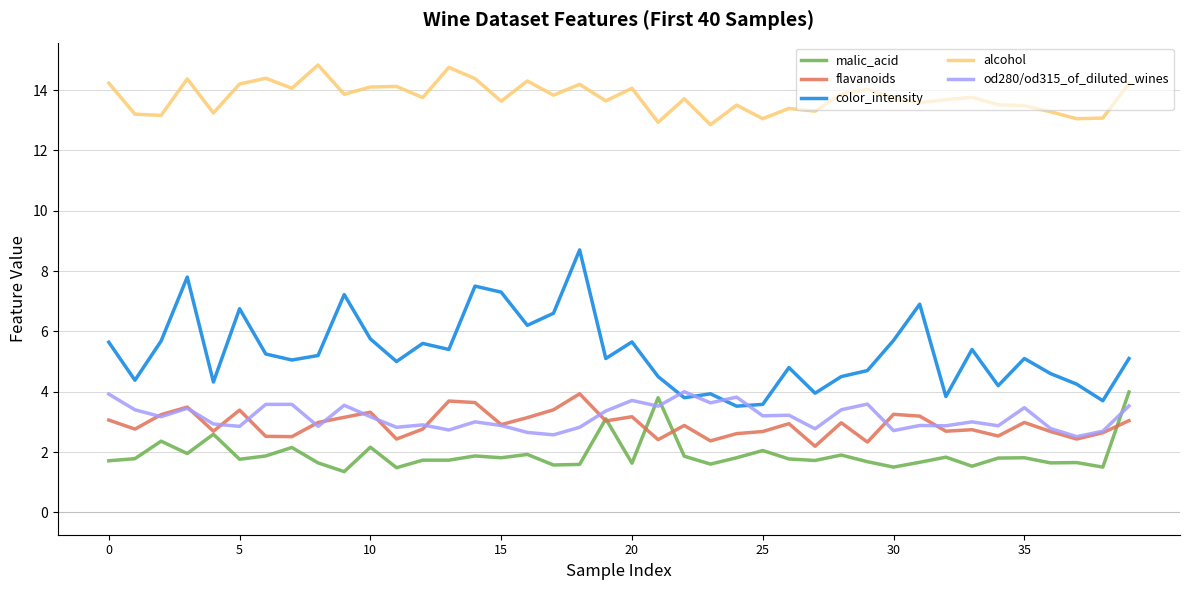

What is the minimum value shown in the chart?

1.4